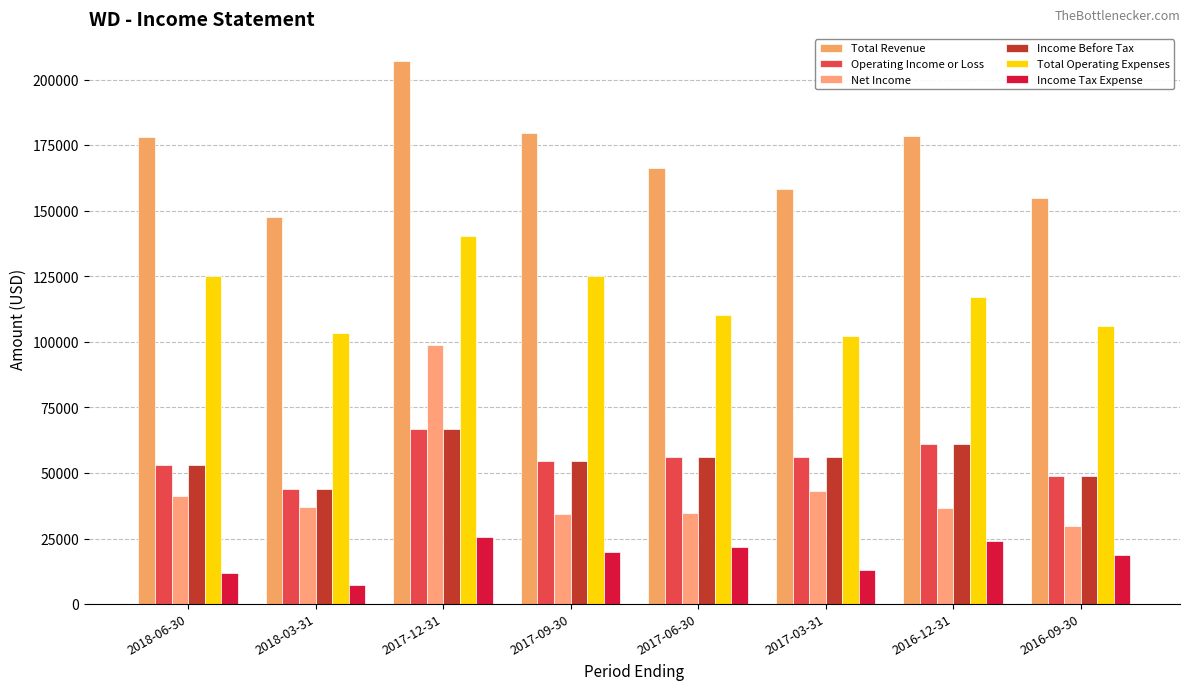

What is the label of the 4th bar from the right?

2017-06-30